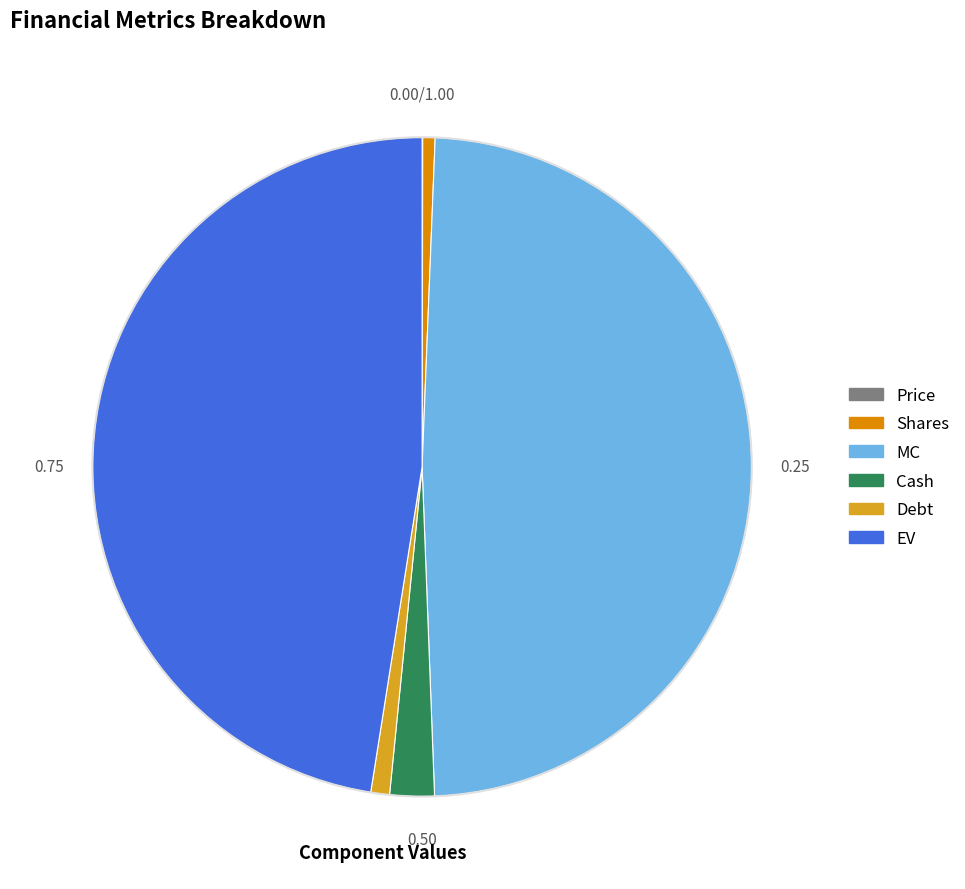

Which category has the biggest portion of the pie?

MC